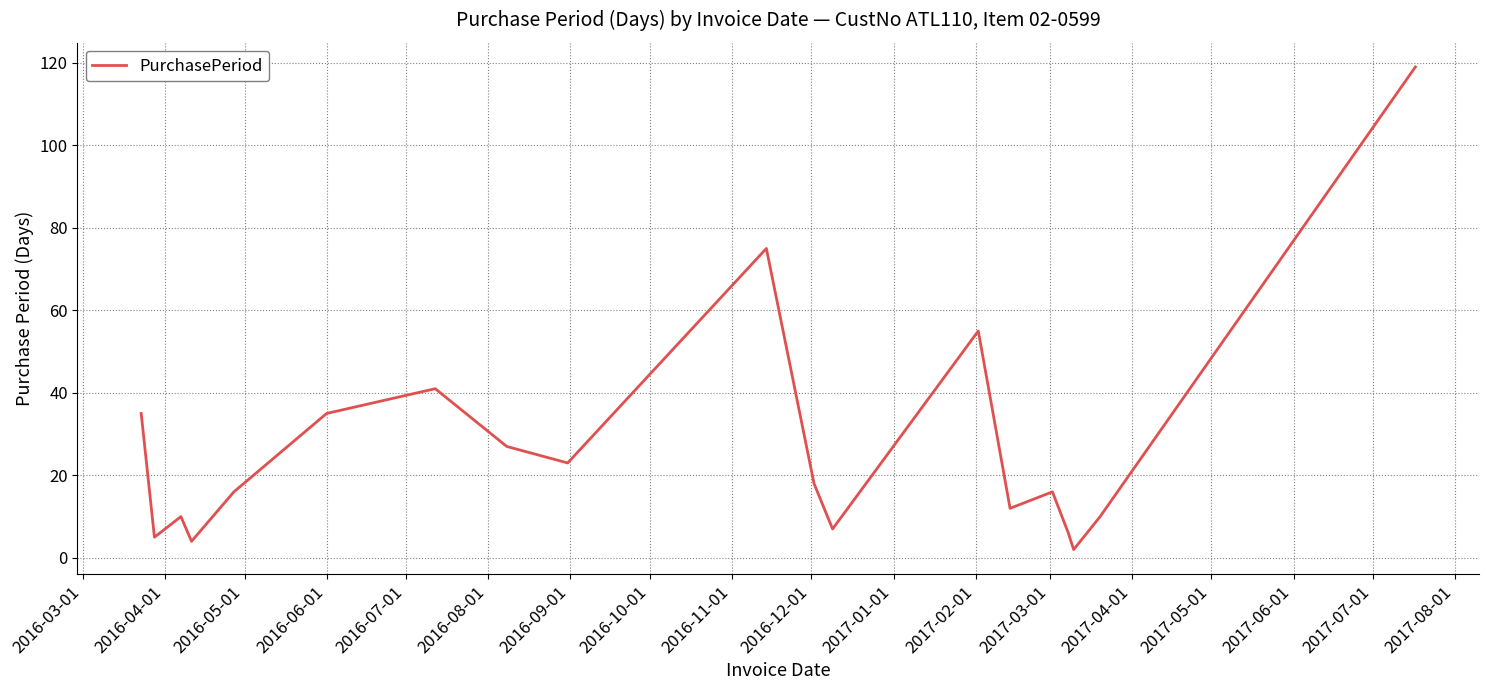

What is the greatest value displayed?

119